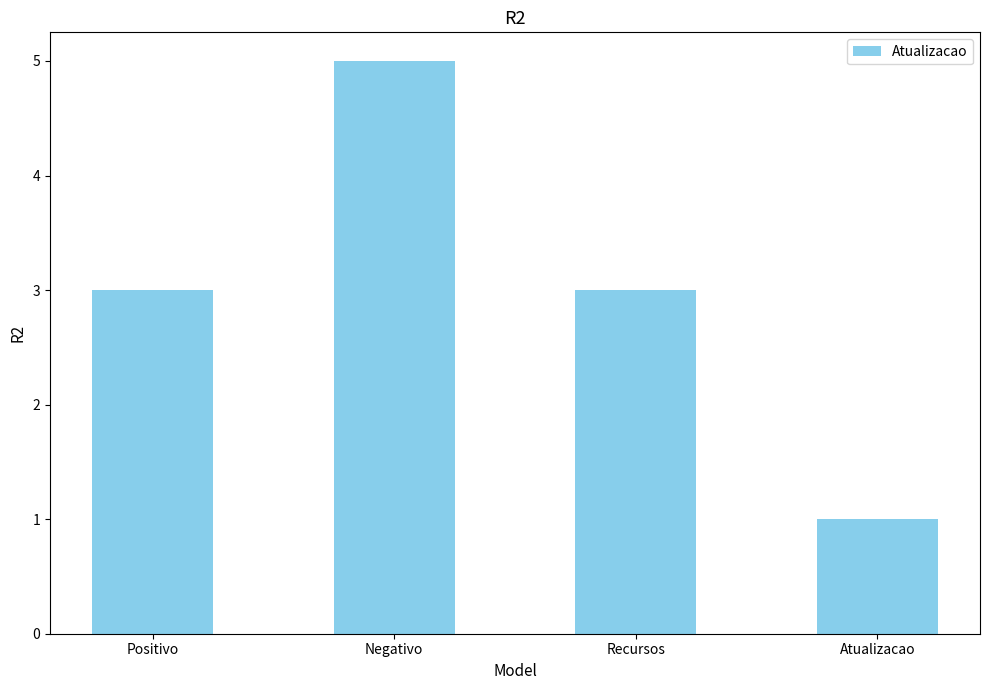

Reading left to right, what are all the values shown in this chart?

3	5	3	1